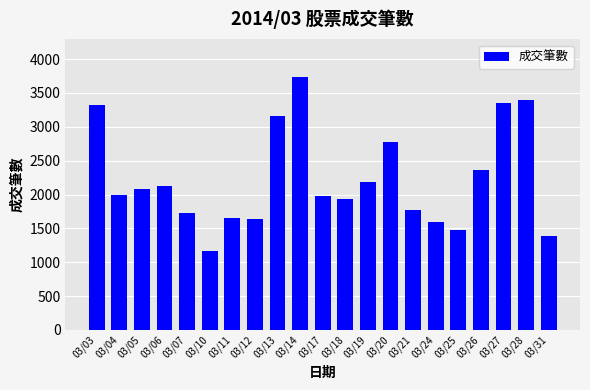

What is the sum of all values?

46814